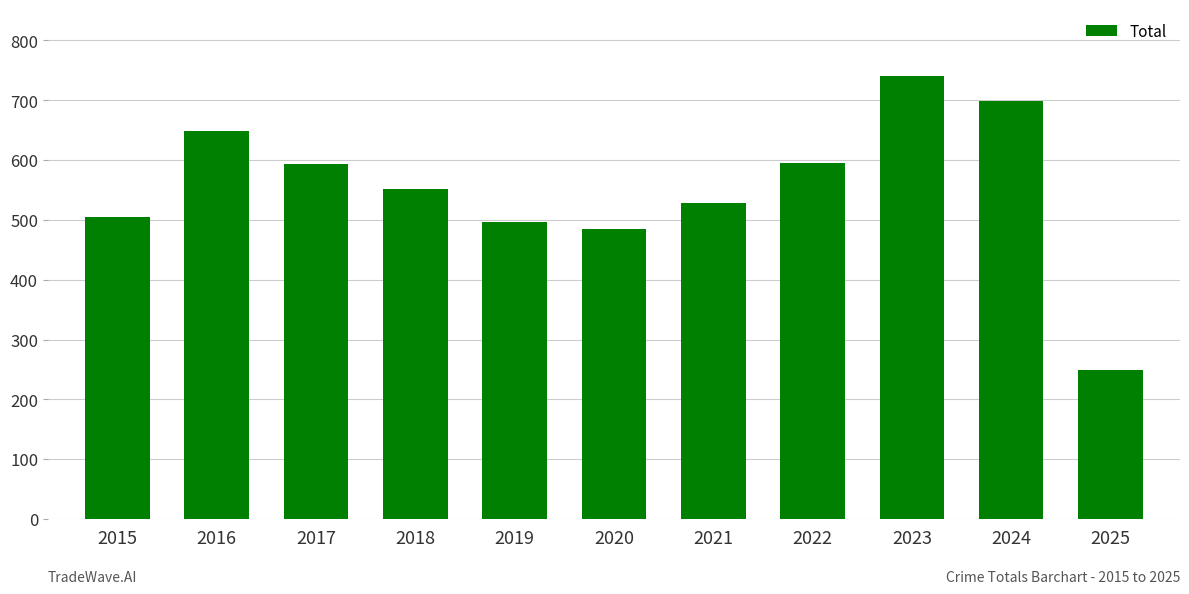

The chart shows a value of 833 at 2015. True or false?

False